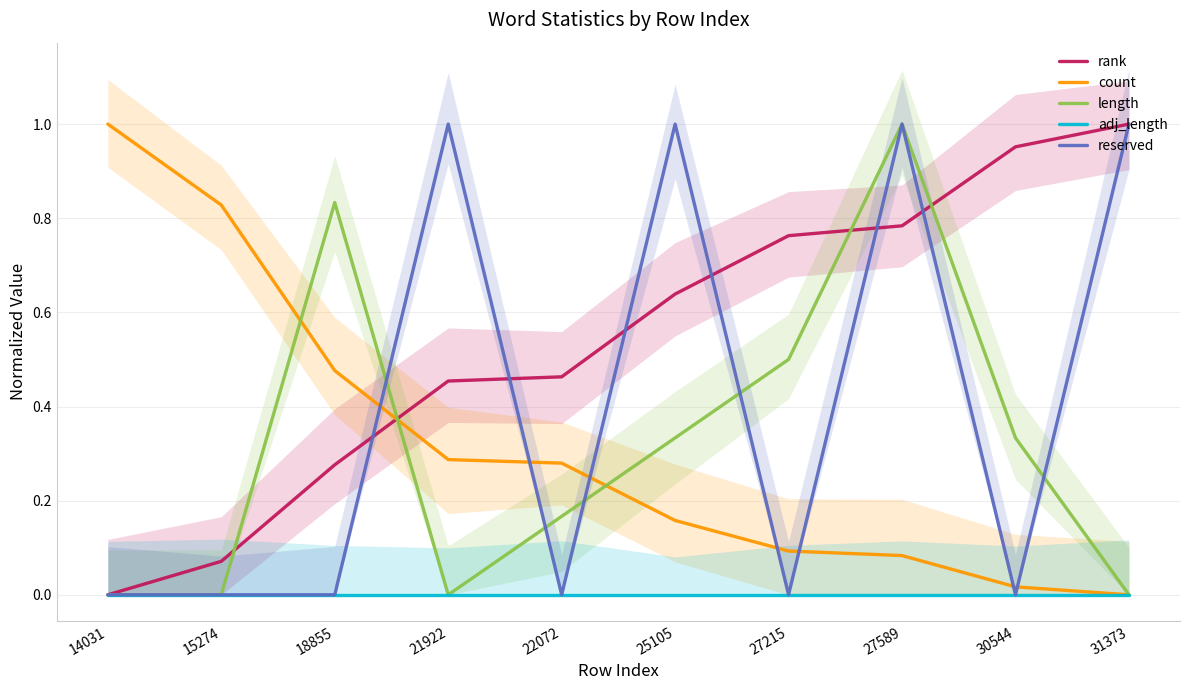

At which category does length reach its first local peak?

18855